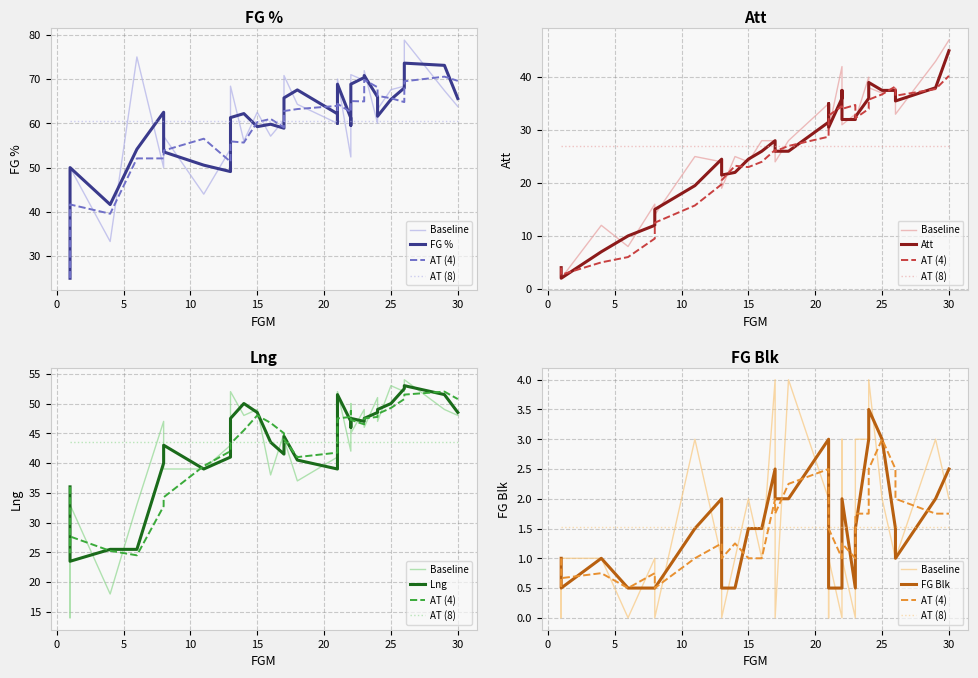

The value of FG Blk at 8 is -1.9. True or false?

False